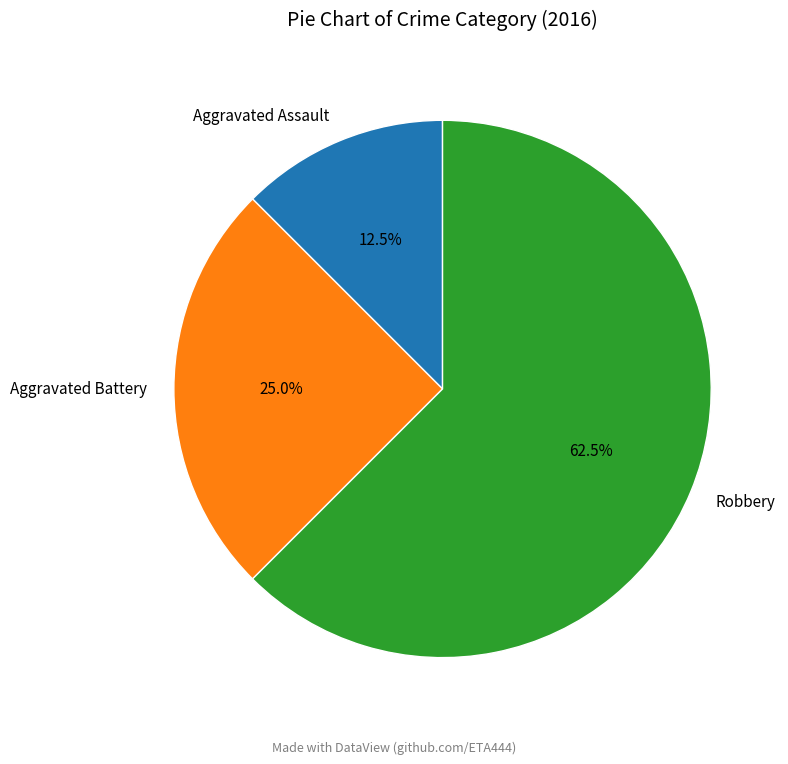

Combined, what portion of the pie is Robbery and Aggravated Battery?

87.5%